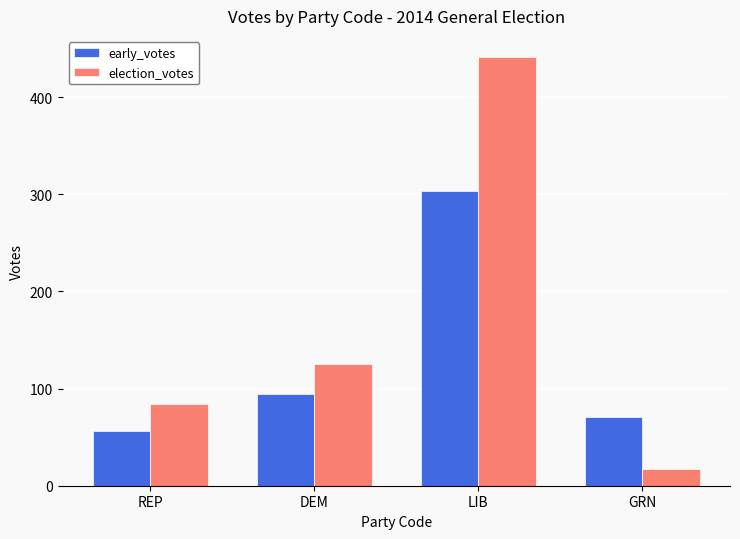

At how many categories does at least one series exceed 331?

1